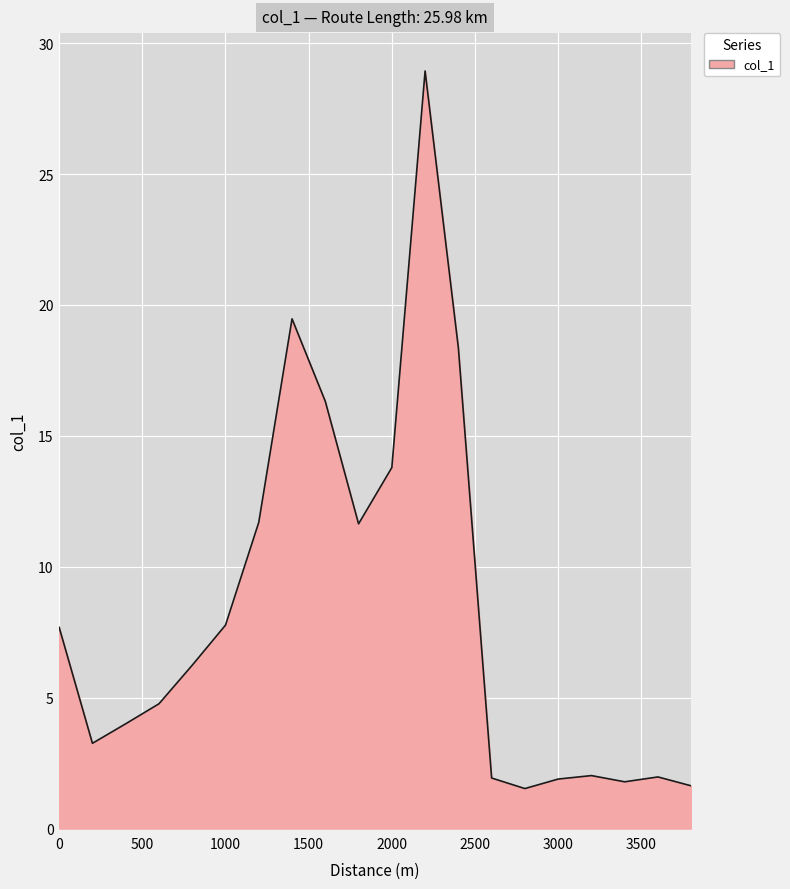

What is the maximum value shown in the chart?

28.9